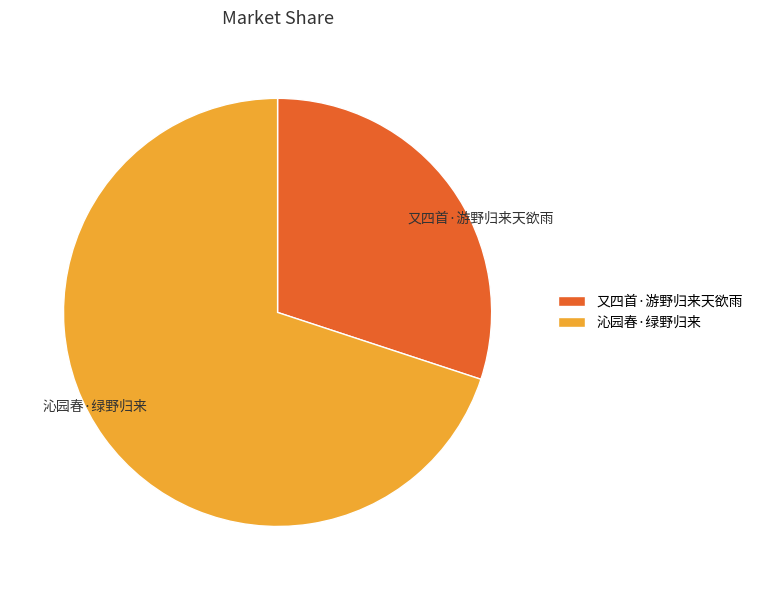

The 沁园春·绿野归来 slice represents 70% of the pie. True or false?

True